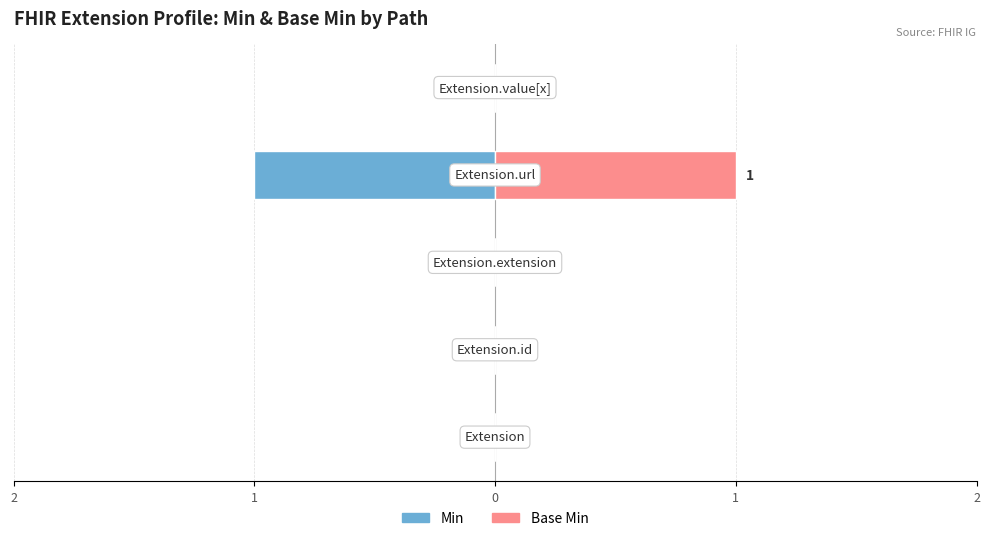

What is the sum of all Min values?

-1